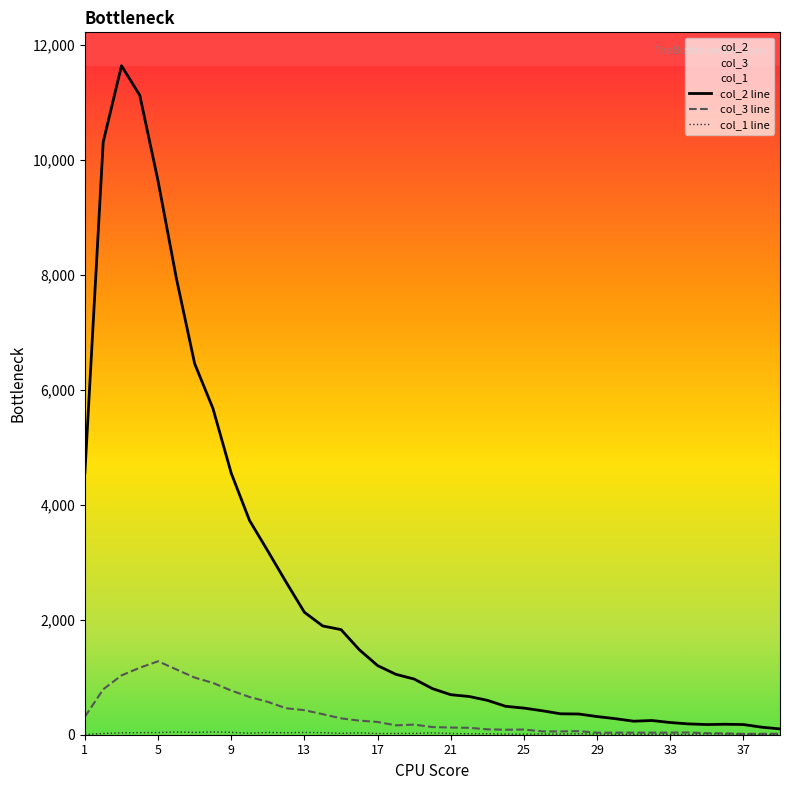

Which series has the largest total across all categories?

col_2 line